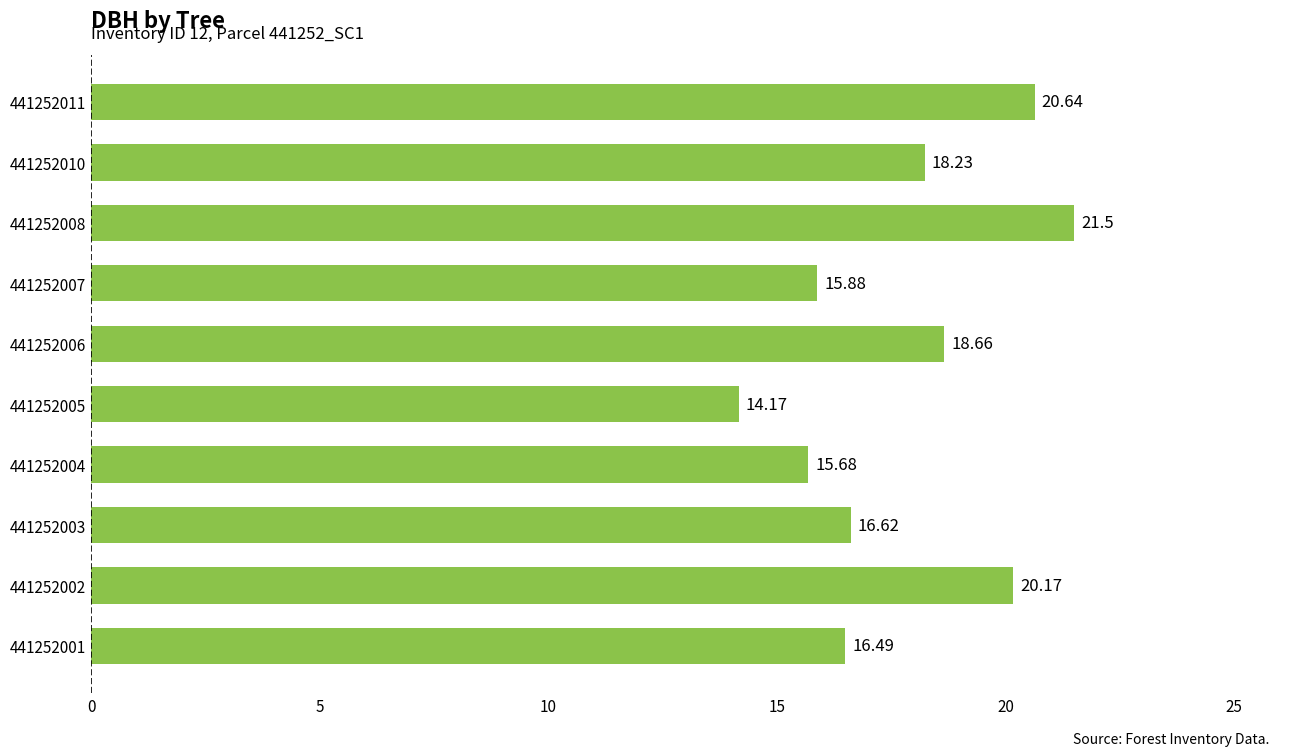

What is the change in value from 441252004 to 441252007?

+0.2